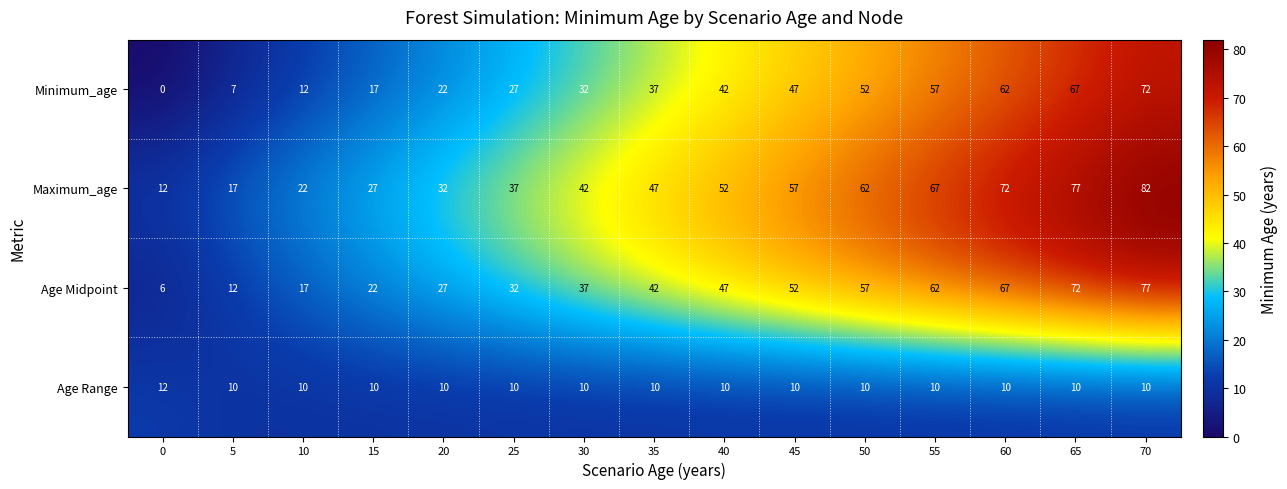

Which series has the widest spread of values?

Minimum_age